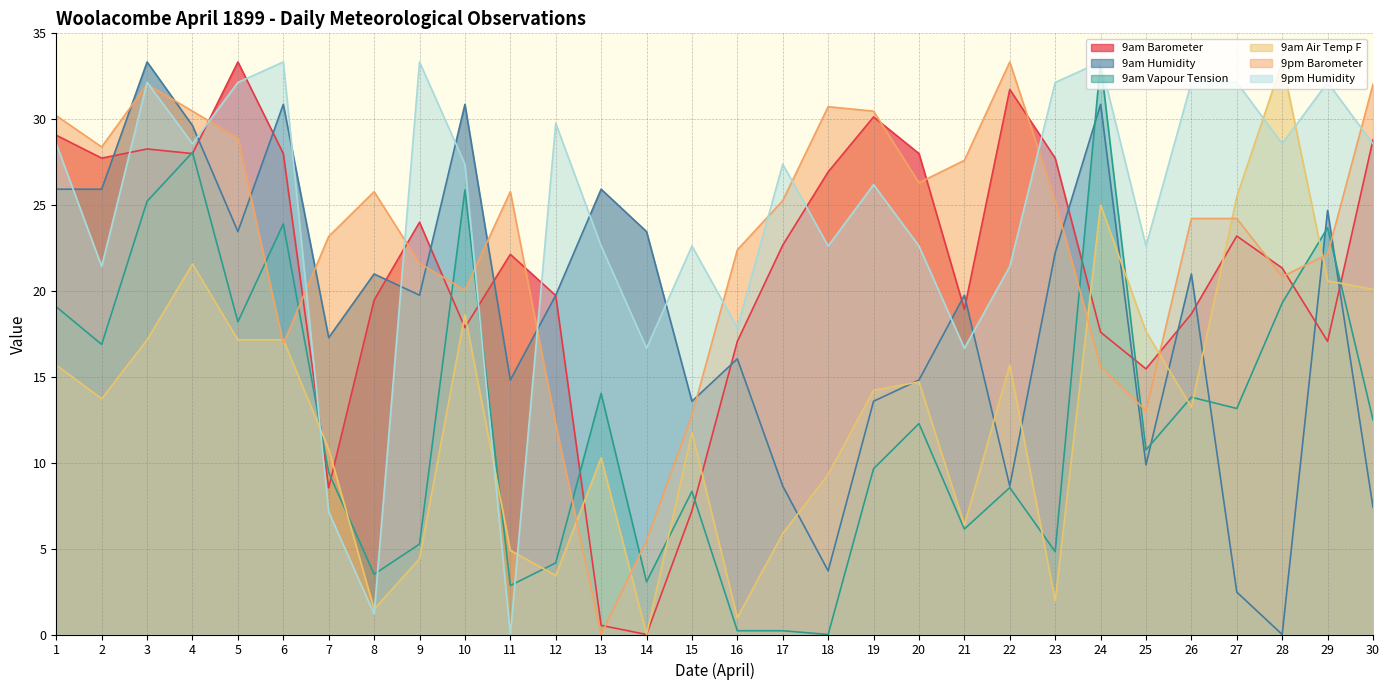

Count the number of categories in the chart.

30